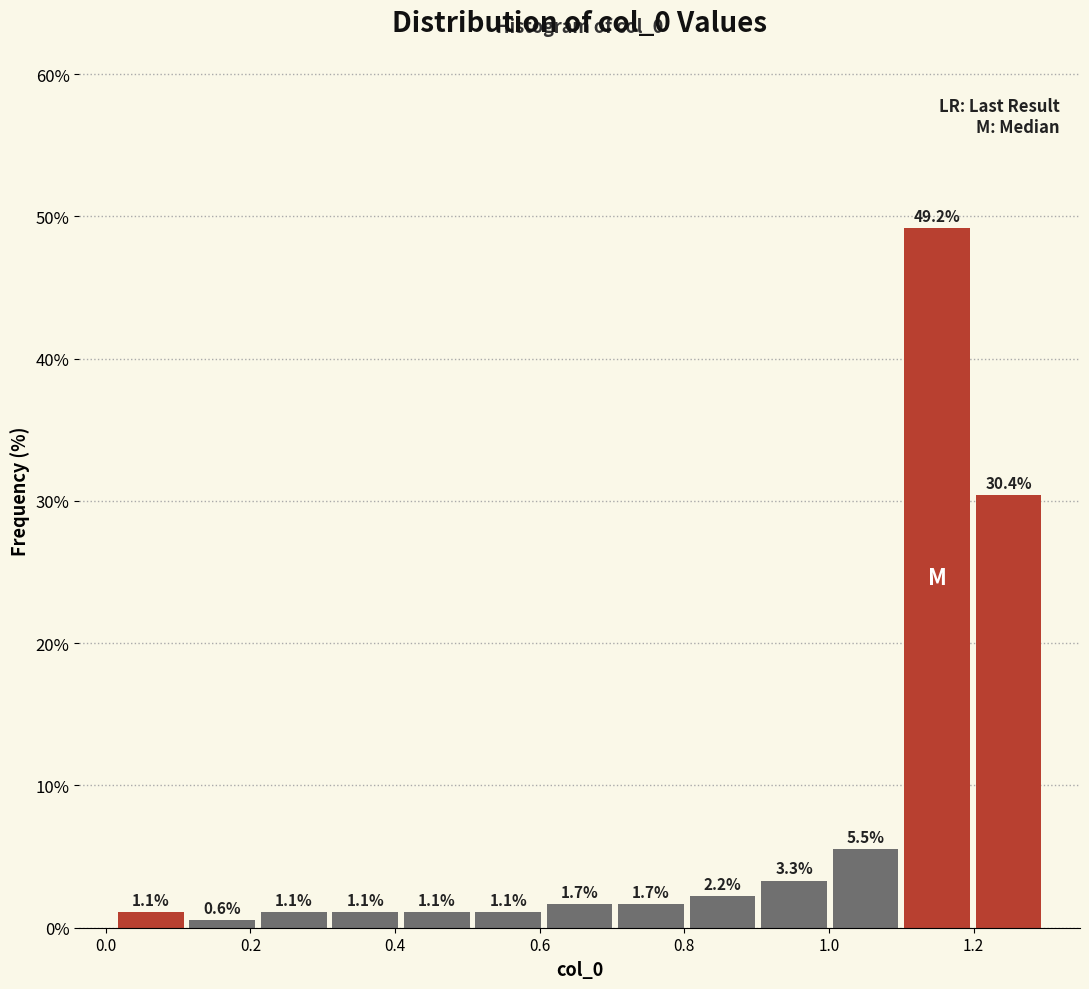

Reading left to right, transcribe this chart: for each bar, give the range it covers on the x-axis and its height. The bar edges are not printed on the chart, so give them approximately, as read against the axis.

0.02 to 0.12: 1.1
0.12 to 0.22: 0.6
0.22 to 0.30: 1.1
0.30 to 0.40: 1.1
0.40 to 0.50: 1.1
0.50 to 0.60: 1.1
0.60 to 0.70: 1.7
0.70 to 0.80: 1.7
0.80 to 0.90: 2.2
0.90 to 1.00: 3.3
1.00 to 1.10: 5.5
1.10 to 1.20: 49.2
1.20 to 1.30: 30.4